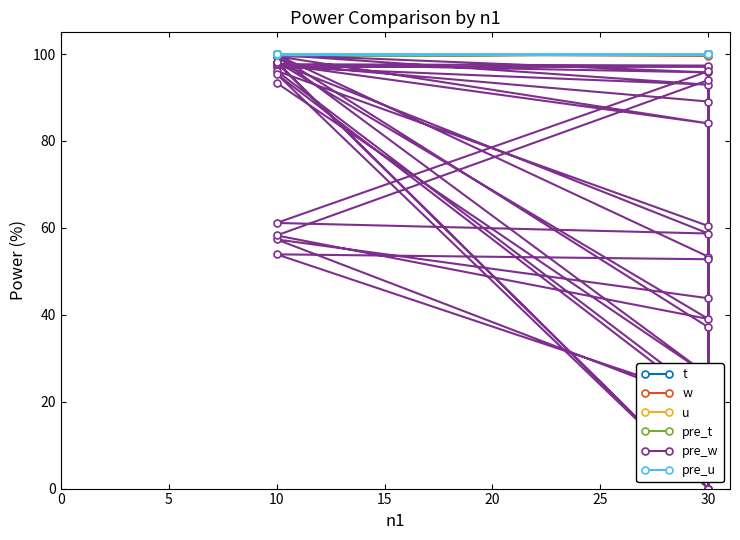

Which has a higher value, 30 or 30?

30